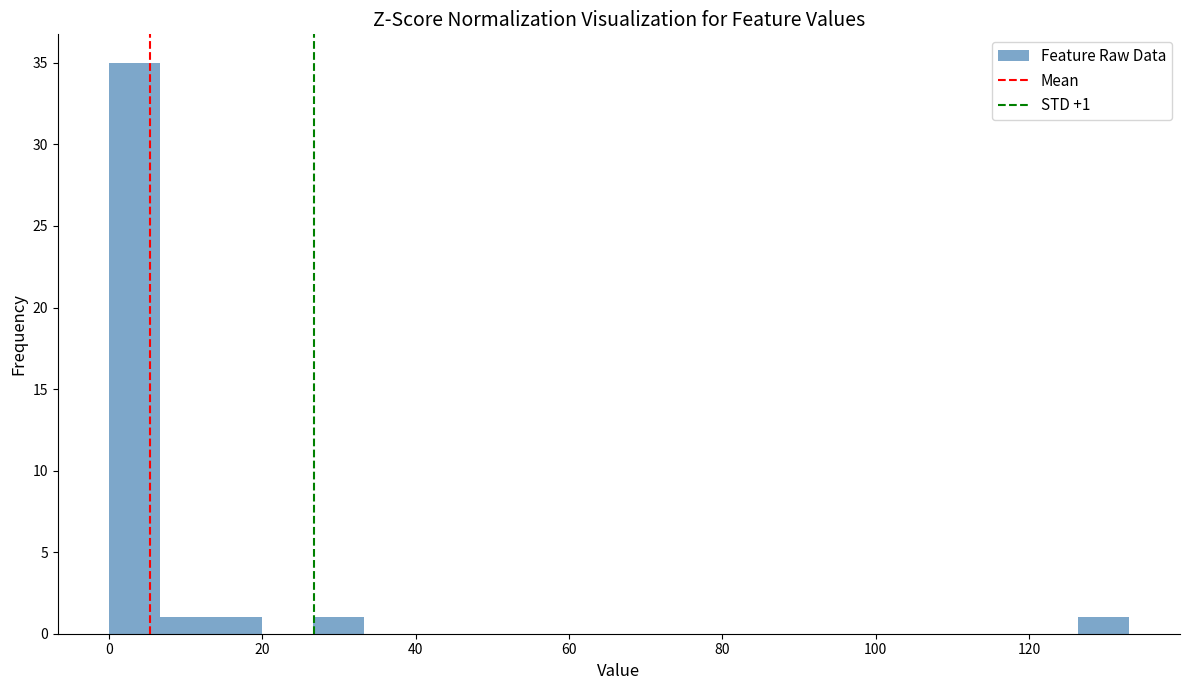

Read against the x-axis, roughly where is the centre of the tallest bar?

4